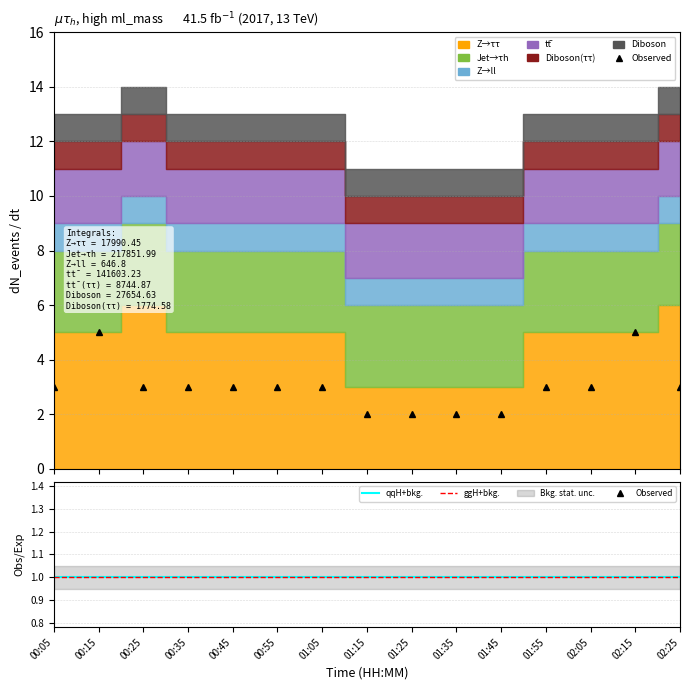

Read the Z→ll value at 00:55.

1